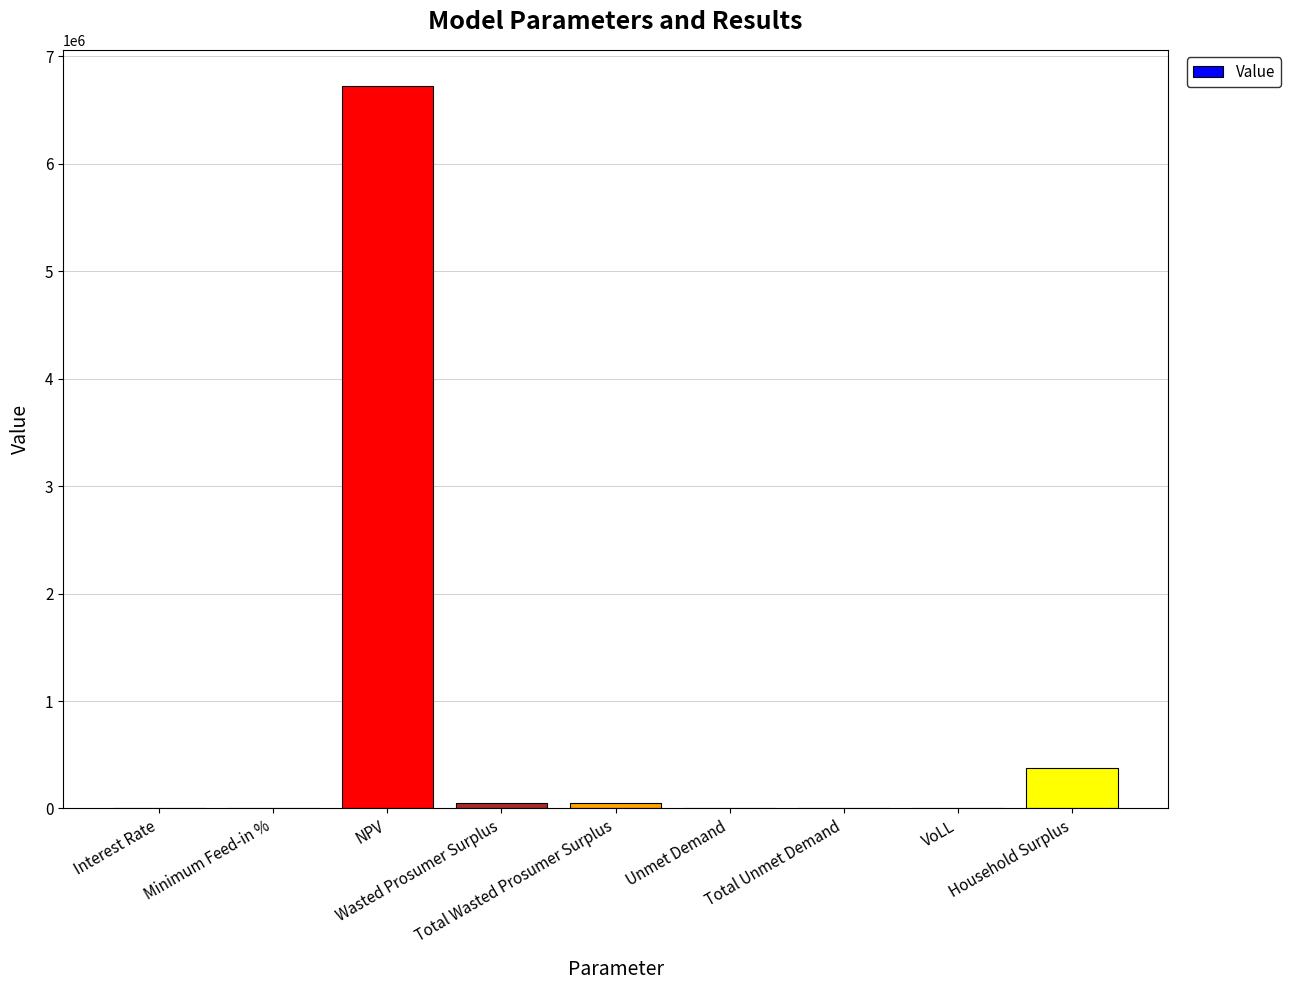

What is the maximum value shown in the chart?

6725001.9